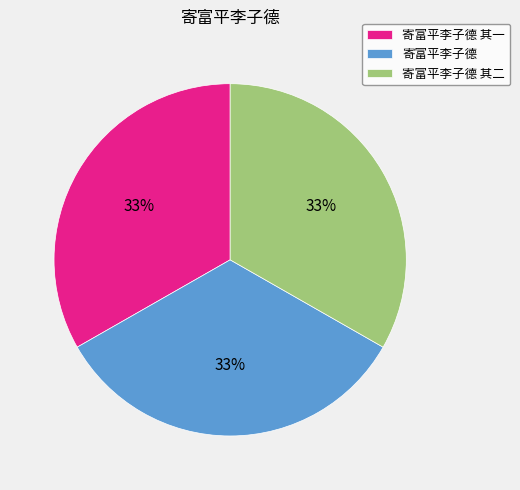

How many segments does this pie chart have?

3